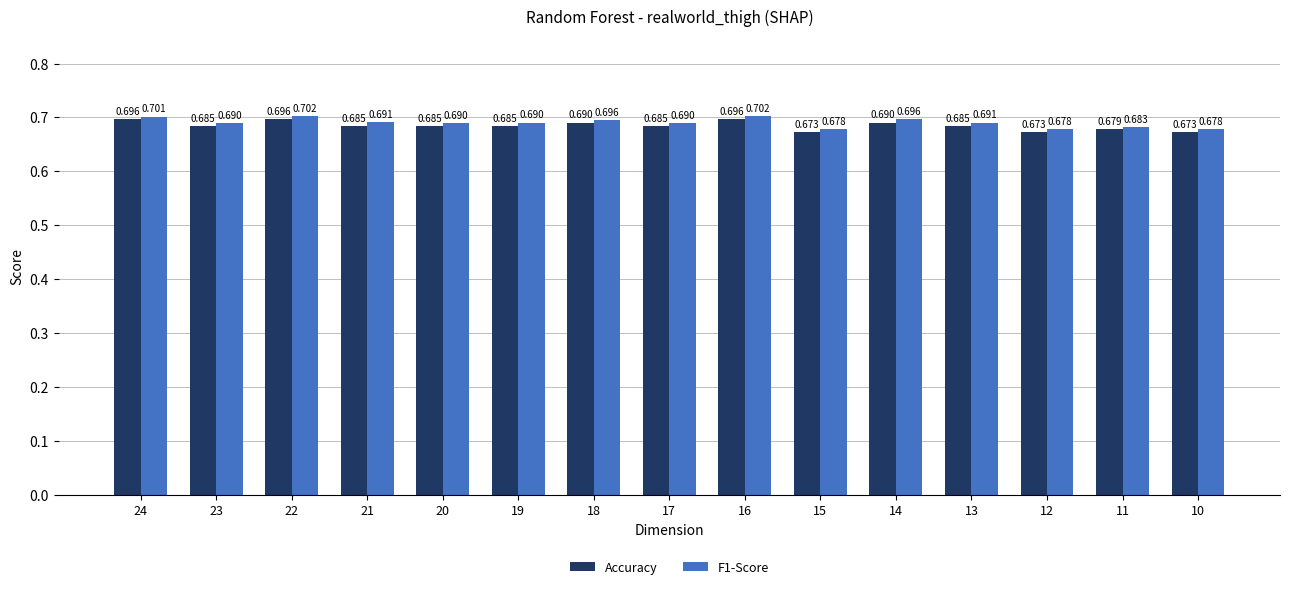

Does the chart contain any negative values?

No